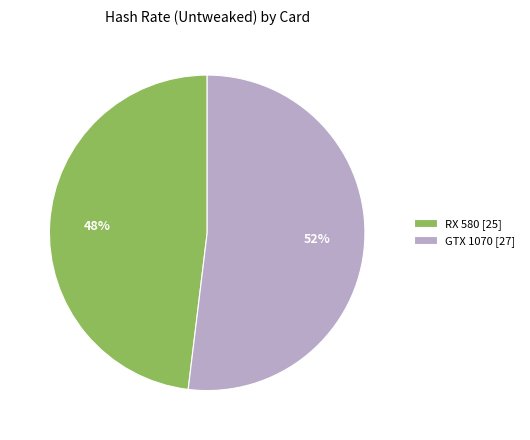

The RX 580 slice represents 48% of the pie. True or false?

True